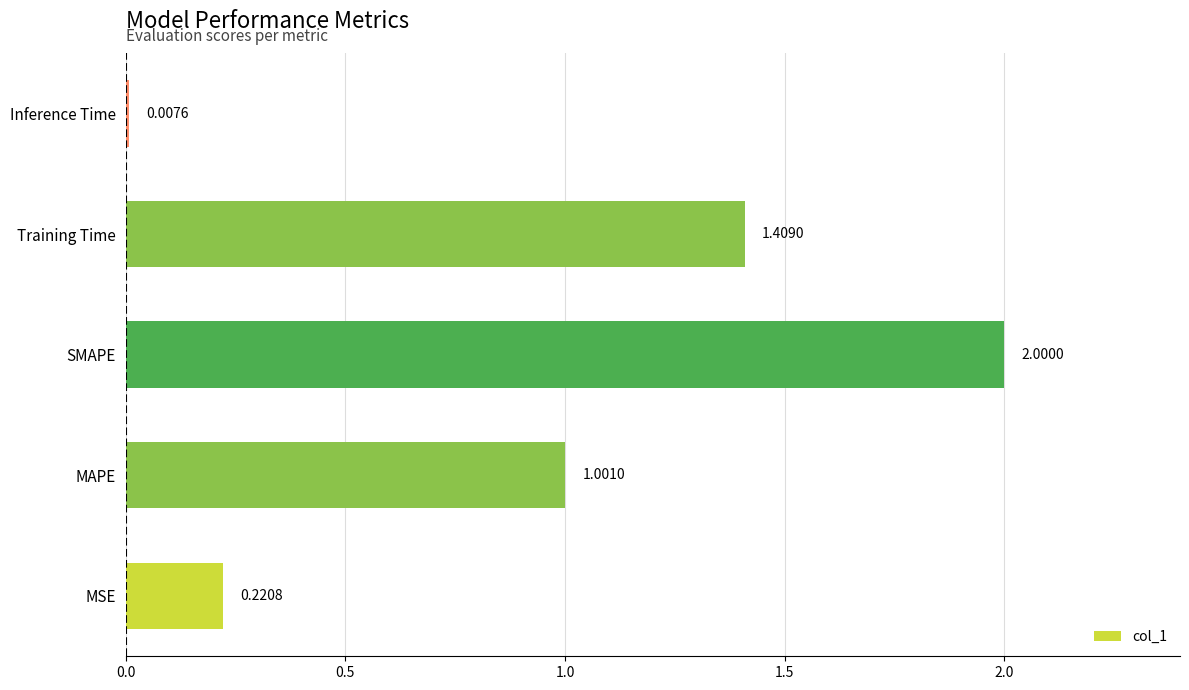

How many bars are there in total?

5